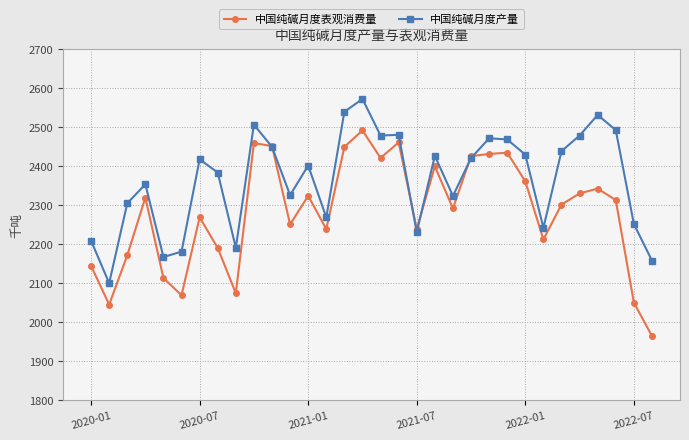

Rank the series by their maximum value, from highest to lowest.

中国纯碱月度产量, 中国纯碱月度表观消费量